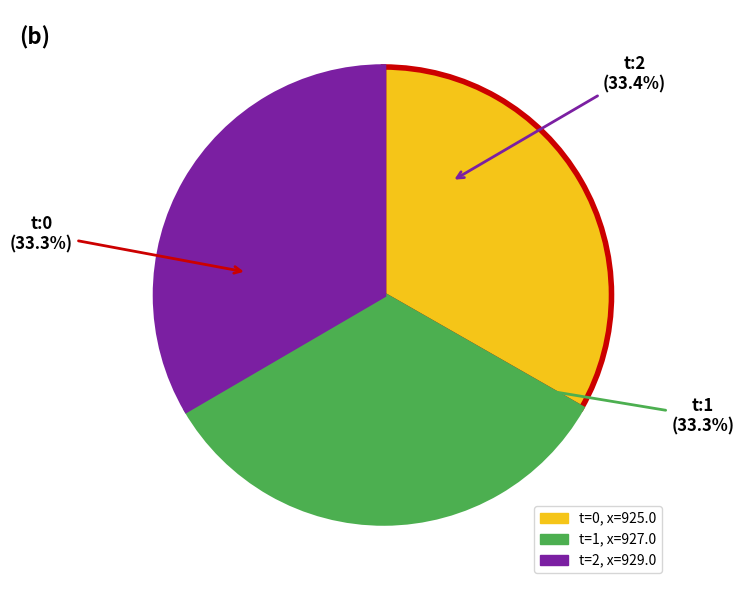

Is it true that 0 is 44% of the pie?

False